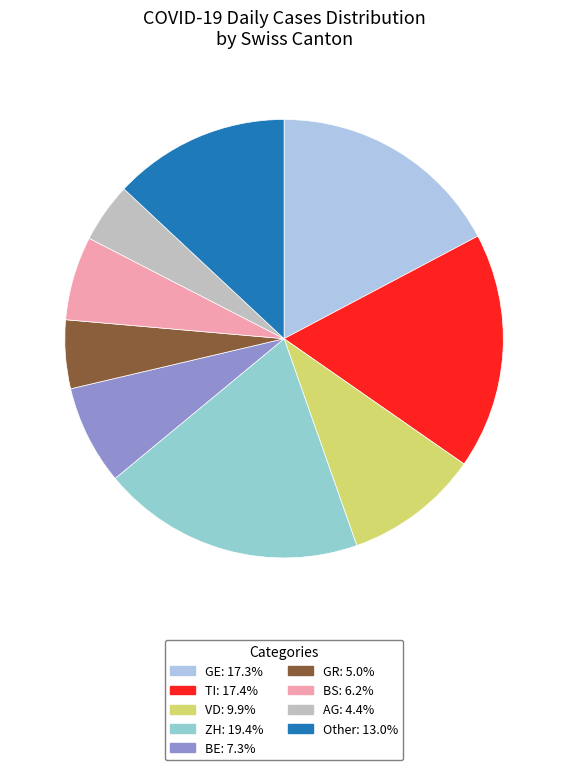

Count the number of slices in the pie.

9